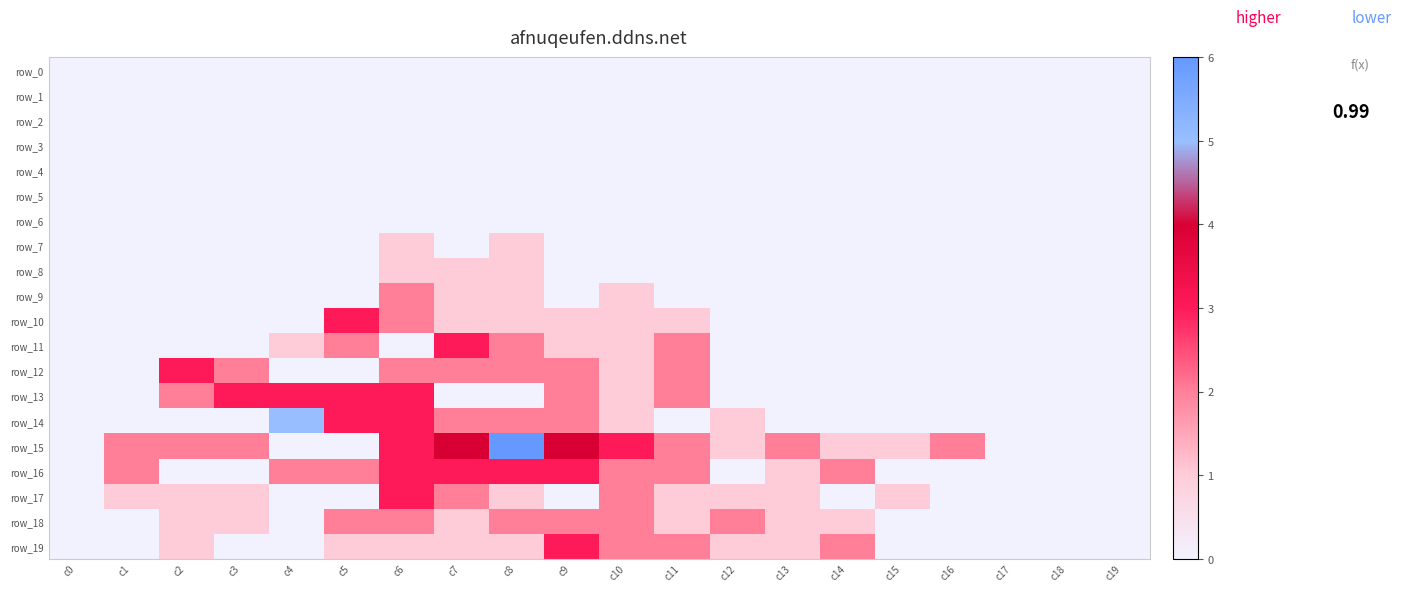

Which series has the widest spread of values?

row_15